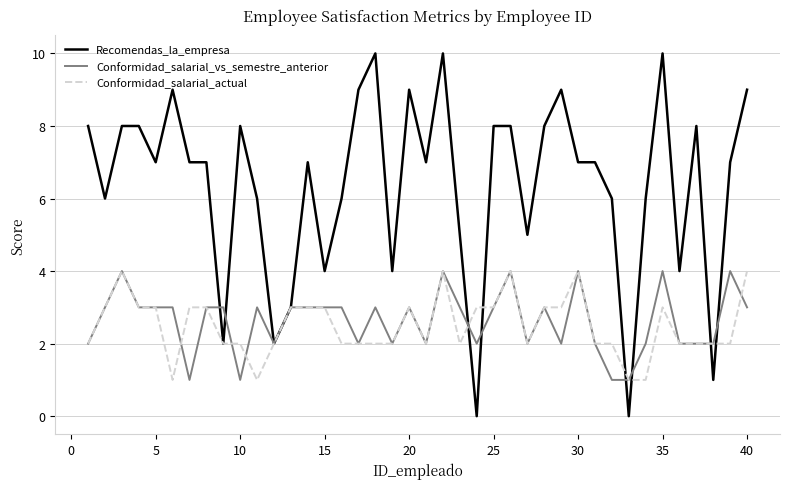

What is the greatest value displayed?

10